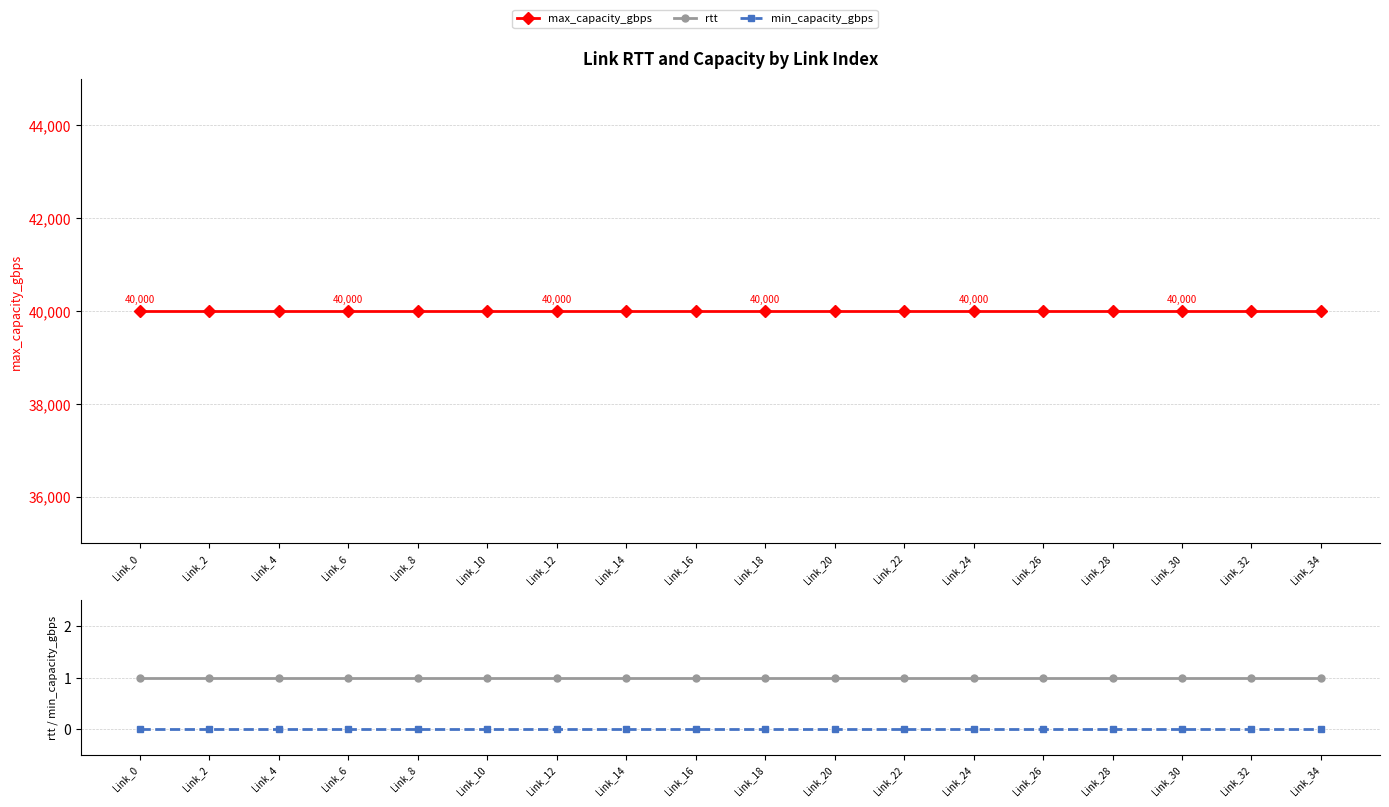

Reading right to left, list all the values displayed in this chart.

max_capacity_gbps: Link_34=40000	Link_32=40000	Link_30=40000	Link_28=40000	Link_26=40000	Link_24=40000	Link_22=40000	Link_20=40000	Link_18=40000	Link_16=40000	Link_14=40000	Link_12=40000	Link_10=40000	Link_8=40000	Link_6=40000	Link_4=40000	Link_2=40000	Link_0=40000
rtt: Link_34=1	Link_32=1	Link_30=1	Link_28=1	Link_26=1	Link_24=1	Link_22=1	Link_20=1	Link_18=1	Link_16=1	Link_14=1	Link_12=1	Link_10=1	Link_8=1	Link_6=1	Link_4=1	Link_2=1	Link_0=1
min_capacity_gbps: Link_34=0	Link_32=0	Link_30=0	Link_28=0	Link_26=0	Link_24=0	Link_22=0	Link_20=0	Link_18=0	Link_16=0	Link_14=0	Link_12=0	Link_10=0	Link_8=0	Link_6=0	Link_4=0	Link_2=0	Link_0=0